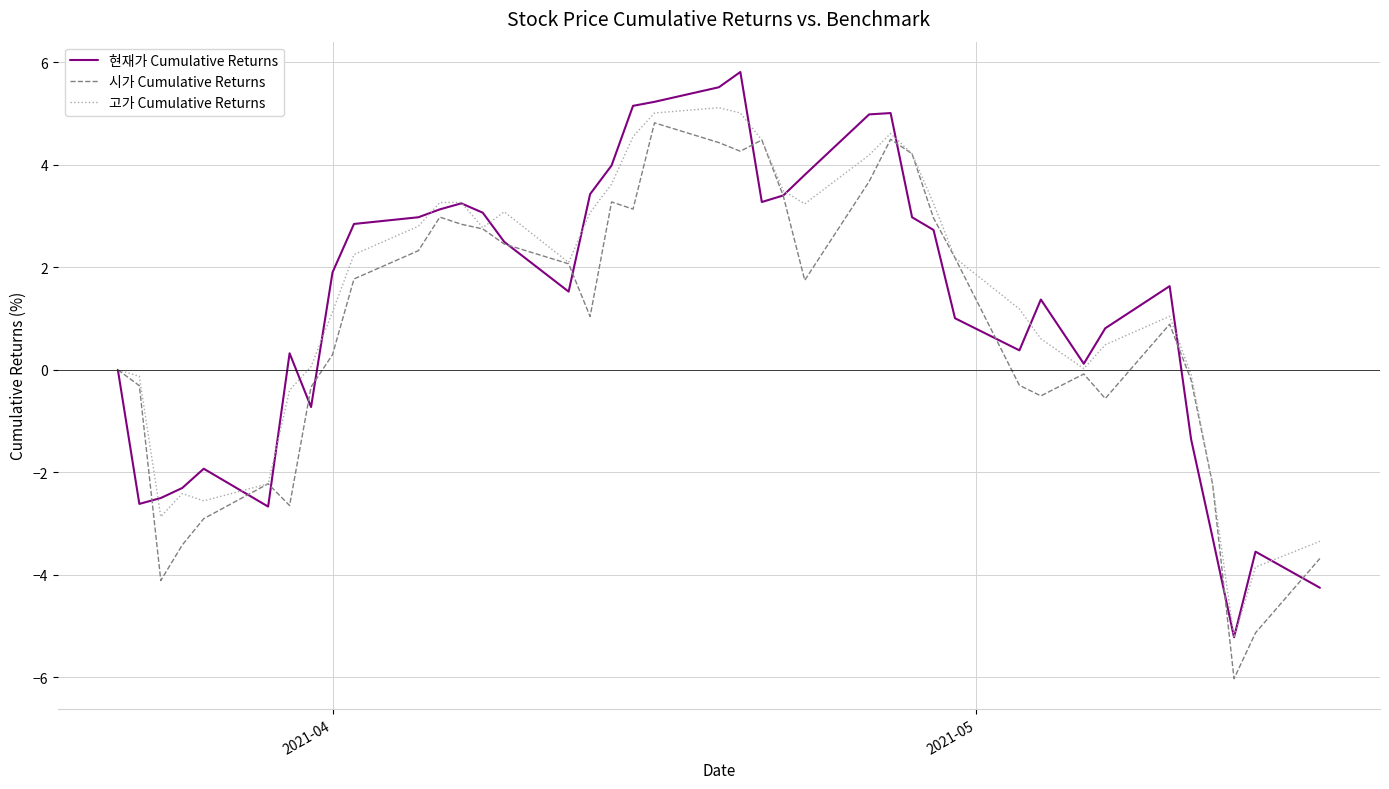

What is the maximum value shown in the chart?

5.8